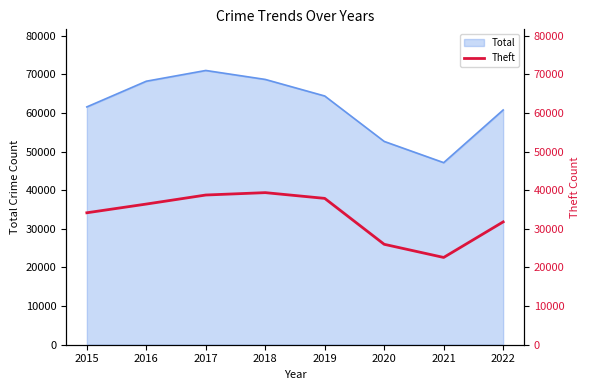

What is the difference between the values at 2015 and 2019?

3726